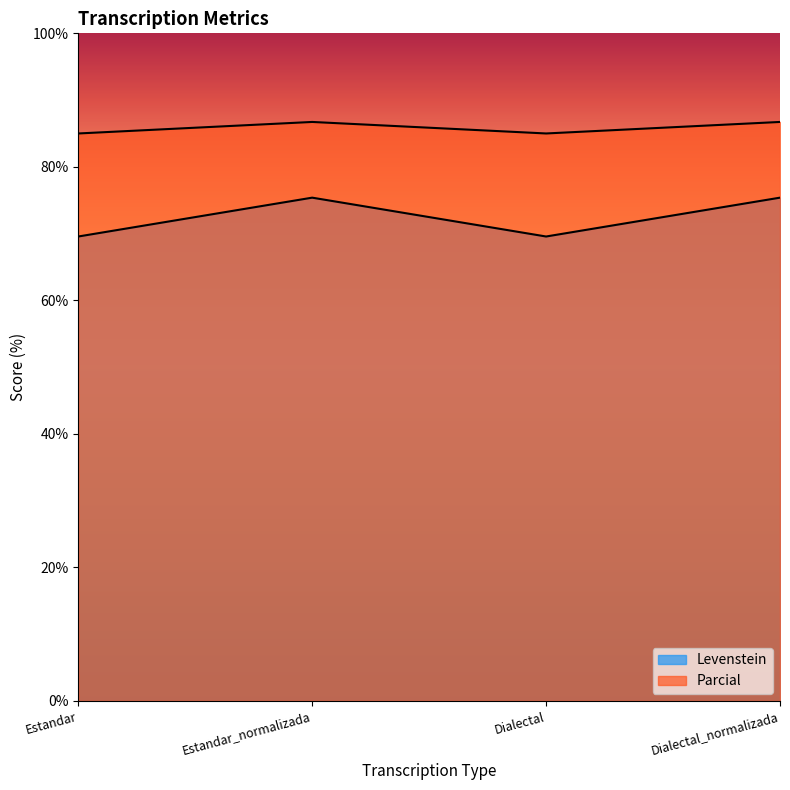

Reading left to right, what are all the values shown in this chart?

Levenstein: Estandar=85.0	Estandar_normalizada=86.7	Dialectal=85.0	Dialectal_normalizada=86.7
Parcial: Estandar=69.6	Estandar_normalizada=75.4	Dialectal=69.6	Dialectal_normalizada=75.4